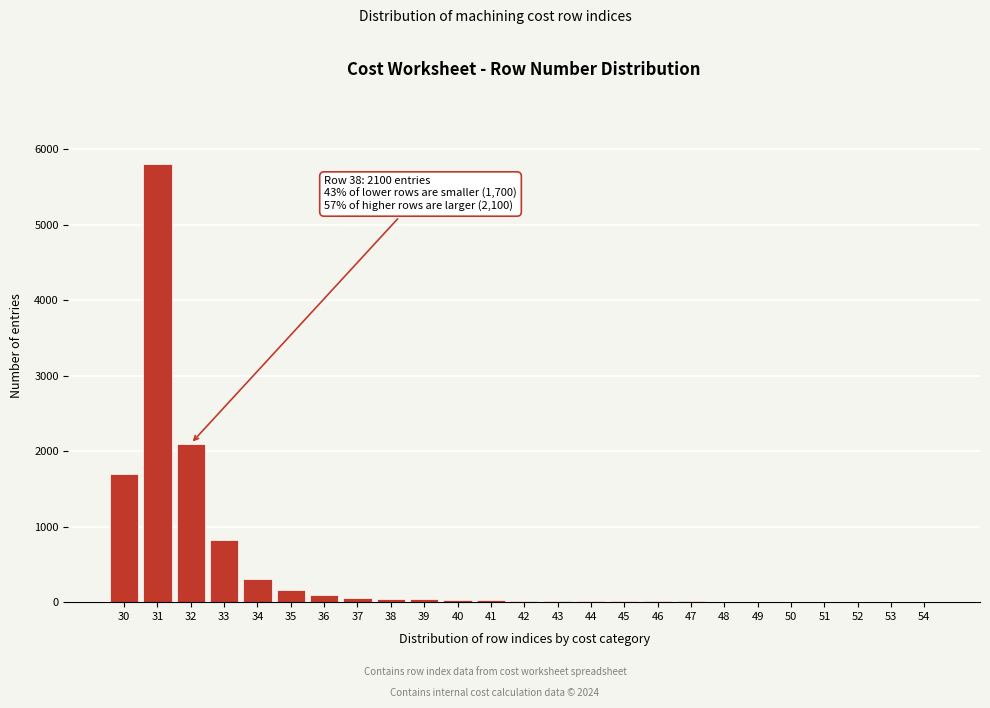

What is the sum of all values?

11295